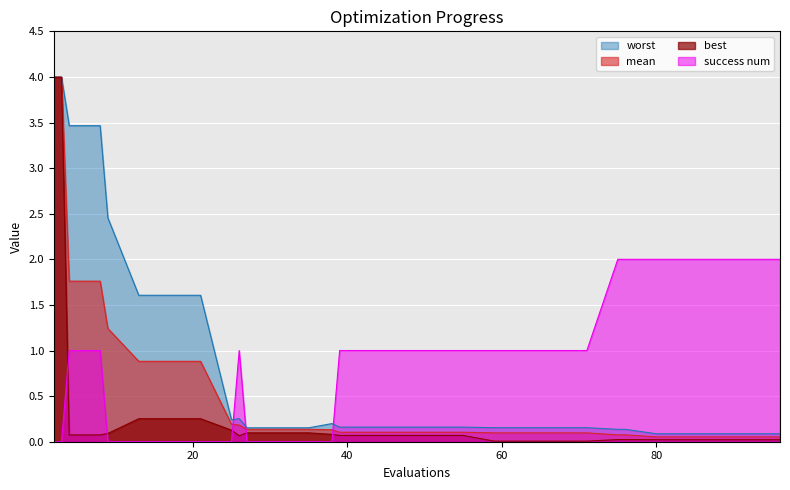

Which category has the lowest value across all series?

2